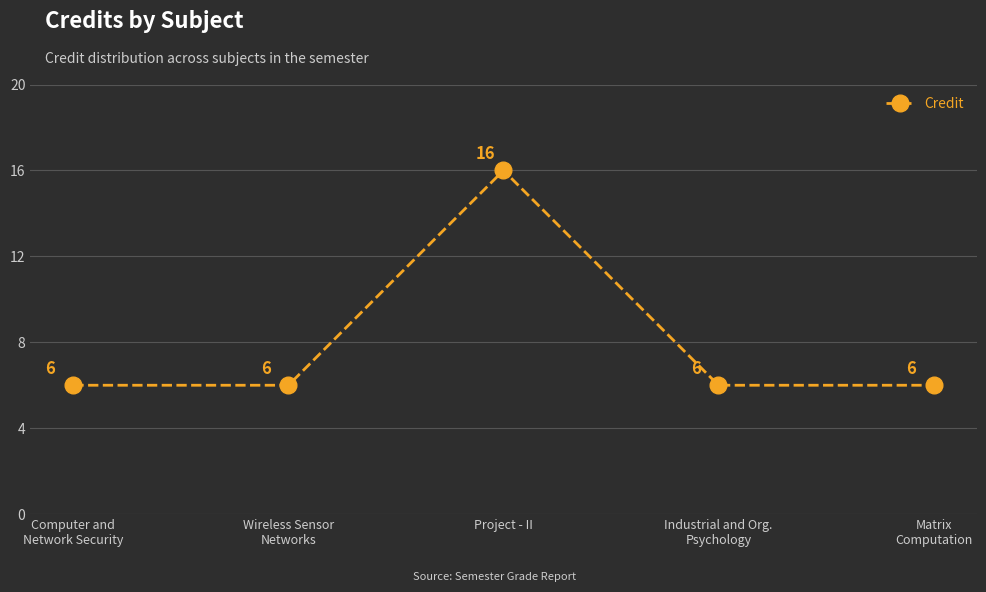

Reading left to right, what are all the values shown in this chart?

Computer and
Network Security=6	Wireless Sensor
Networks=6	Project - II=16	Industrial and Org.
Psychology=6	Matrix
Computation=6